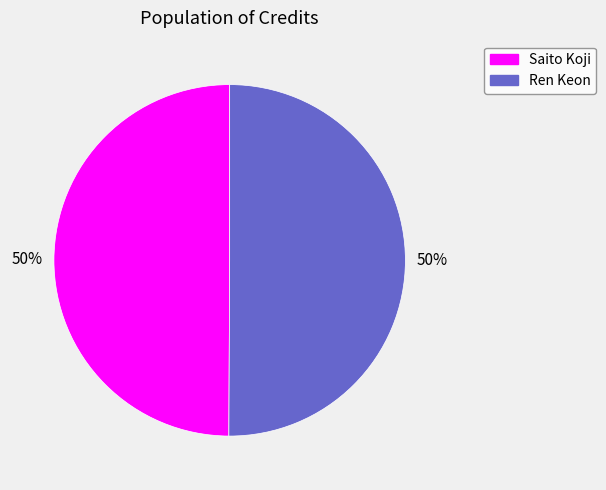

Count the number of slices in the pie.

2